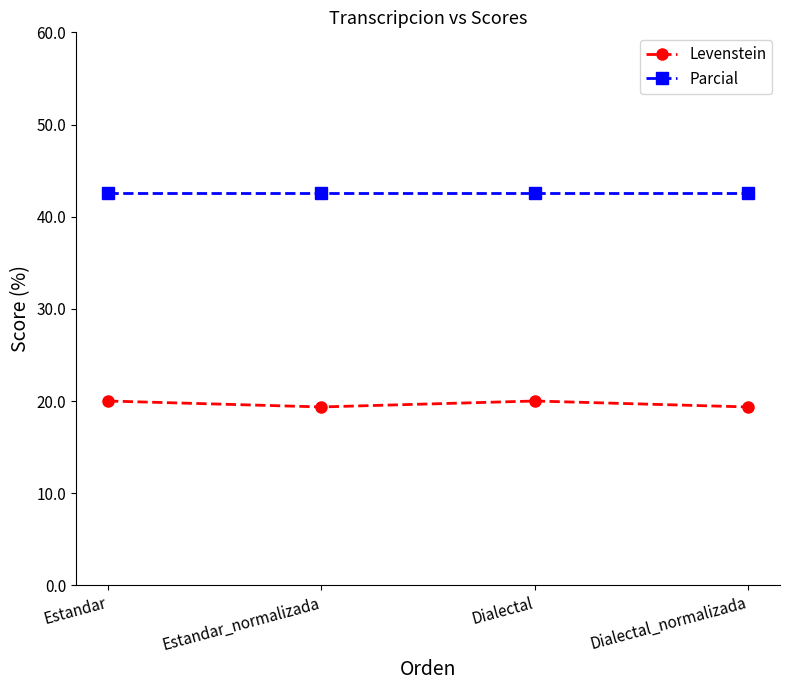

How many series are shown in this chart?

2